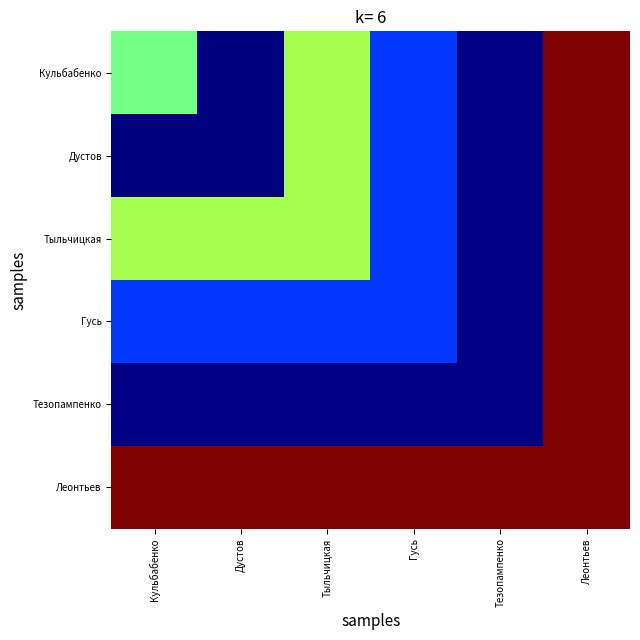

Reading left to right, transcribe all the data shown in this chart.

Кульбабенко: Кульбабенко=0.5	Дустов=0.0	Тыльчицкая=0.6	Гусь=0.2	Тезопампенко=0.0	Леонтьев=1.0
Дустов: Кульбабенко=0.0	Дустов=0.0	Тыльчицкая=0.6	Гусь=0.2	Тезопампенко=0.0	Леонтьев=1.0
Тыльчицкая: Кульбабенко=0.6	Дустов=0.6	Тыльчицкая=0.6	Гусь=0.2	Тезопампенко=0.0	Леонтьев=1.0
Гусь: Кульбабенко=0.2	Дустов=0.2	Тыльчицкая=0.2	Гусь=0.2	Тезопампенко=0.0	Леонтьев=1.0
Тезопампенко: Кульбабенко=0.0	Дустов=0.0	Тыльчицкая=0.0	Гусь=0.0	Тезопампенко=0.0	Леонтьев=1.0
Леонтьев: Кульбабенко=1.0	Дустов=1.0	Тыльчицкая=1.0	Гусь=1.0	Тезопампенко=1.0	Леонтьев=1.0